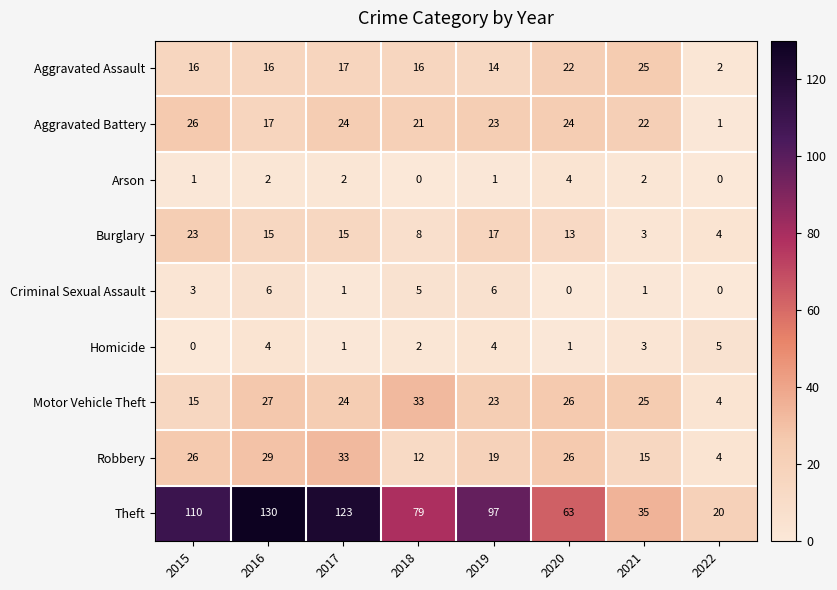

How many Burglary values are between 8 and 17?

5